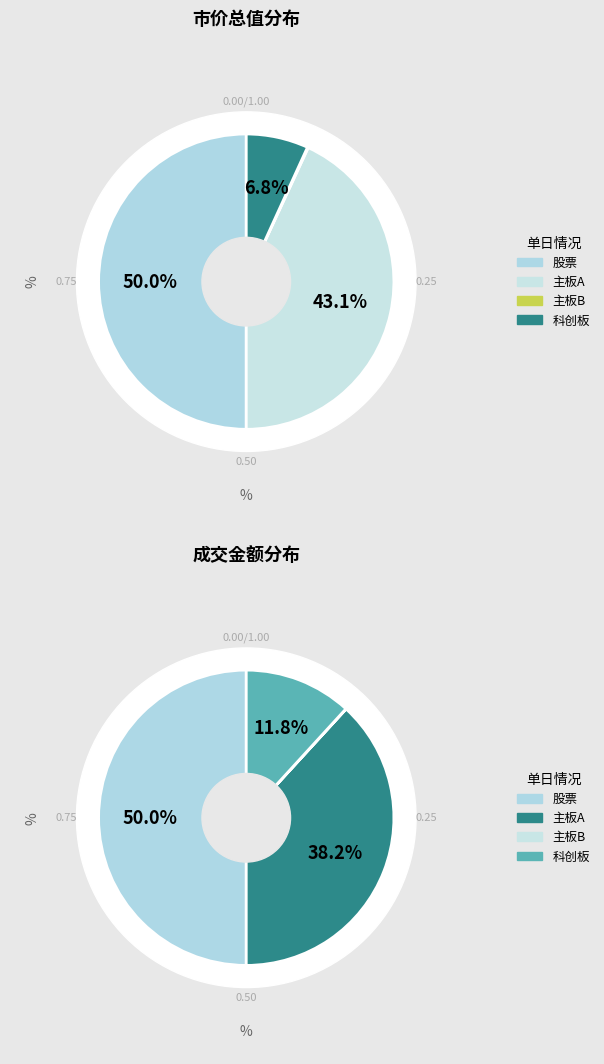

To the nearest percent, what is the average slice percentage?

25%